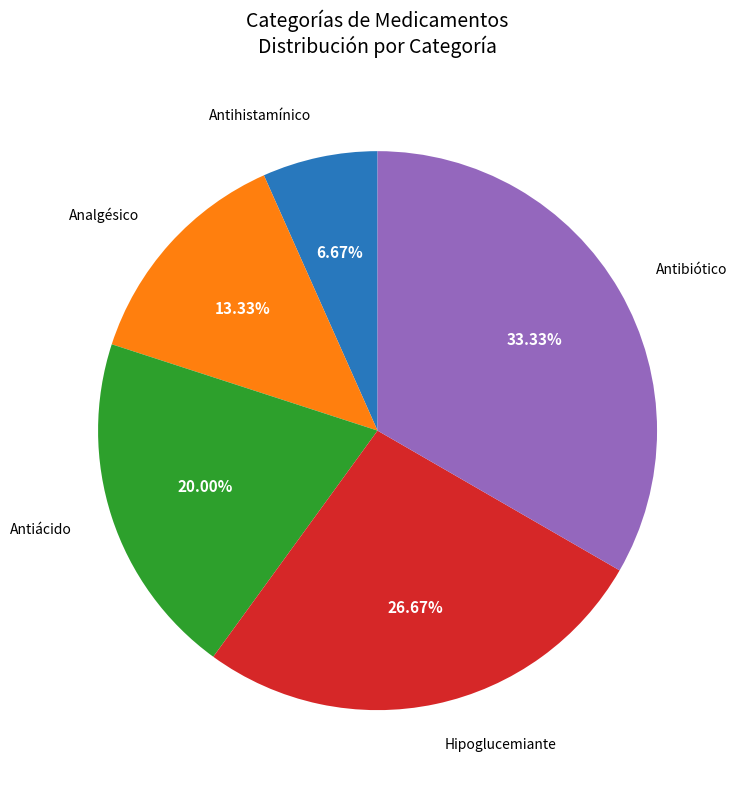

To the nearest percent, what portion does Antibiótico represent?

33%